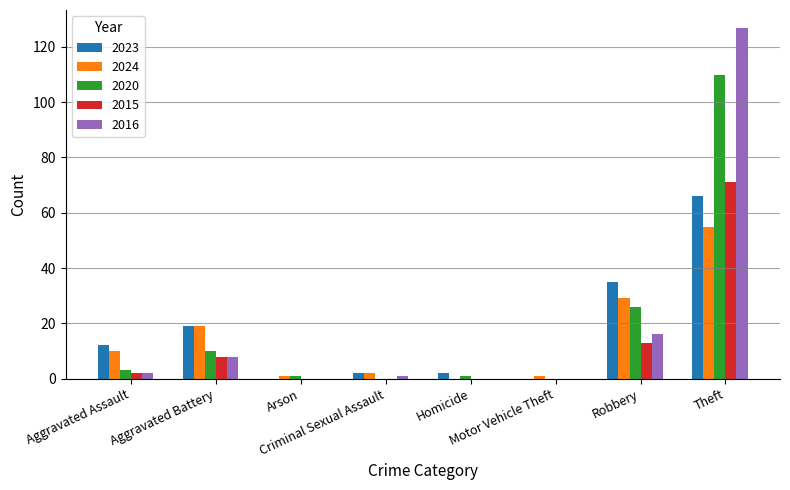

What is the difference between the 2020 values at Aggravated Assault and Motor Vehicle Theft?

3